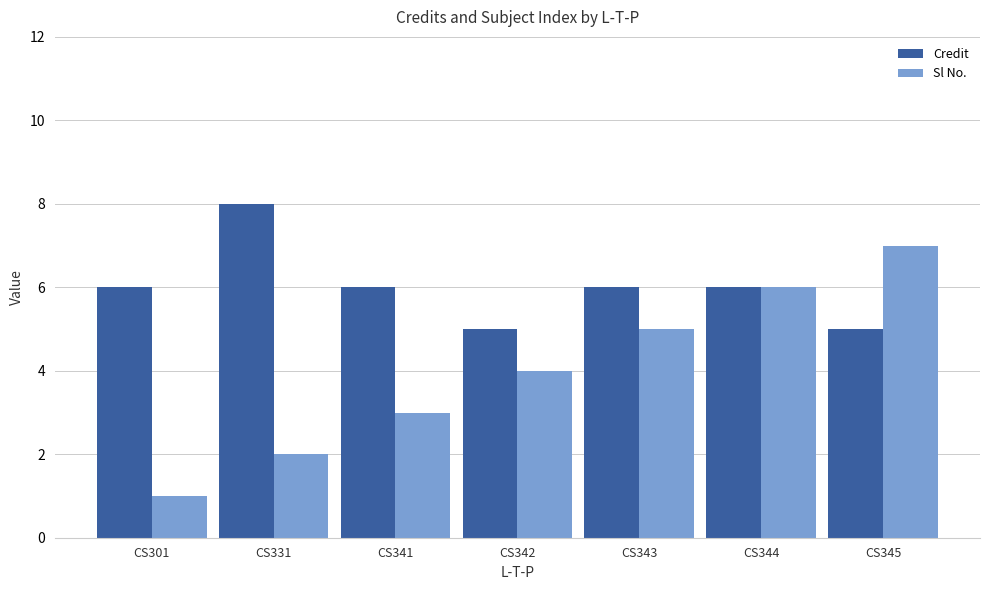

What is the approximate value of Sl No. at CS342?

4